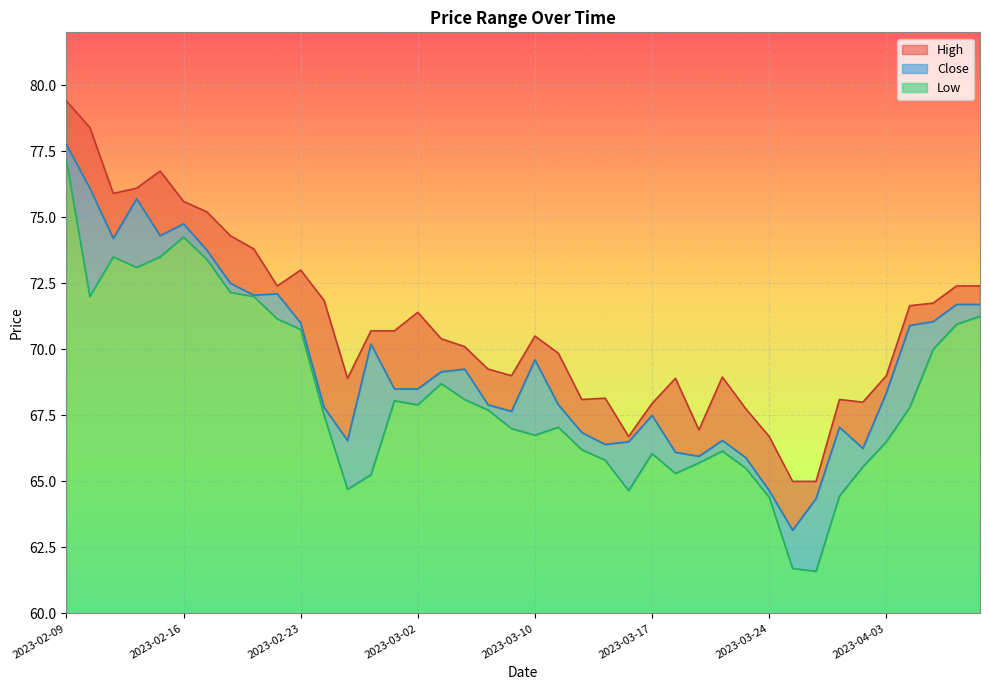

Rank the categories by High value from highest to lowest.

2023-02-09, 2023-02-10, 2023-02-15, 2023-02-14, 2023-02-13, 2023-02-16, 2023-02-17, 2023-02-20, 2023-02-21, 2023-02-23, 2023-02-22, 2023-04-10, 2023-04-11, 2023-02-24, 2023-04-06, 2023-04-05, 2023-03-02, 2023-02-28, 2023-03-01, 2023-03-10, 2023-03-03, 2023-03-06, 2023-03-13, 2023-03-08, 2023-03-09, 2023-04-03, 2023-03-22, 2023-02-27, 2023-03-20, 2023-03-15, 2023-03-14, 2023-03-29, 2023-03-31, 2023-03-17, 2023-03-23, 2023-03-21, 2023-03-16, 2023-03-24, 2023-03-27, 2023-03-28